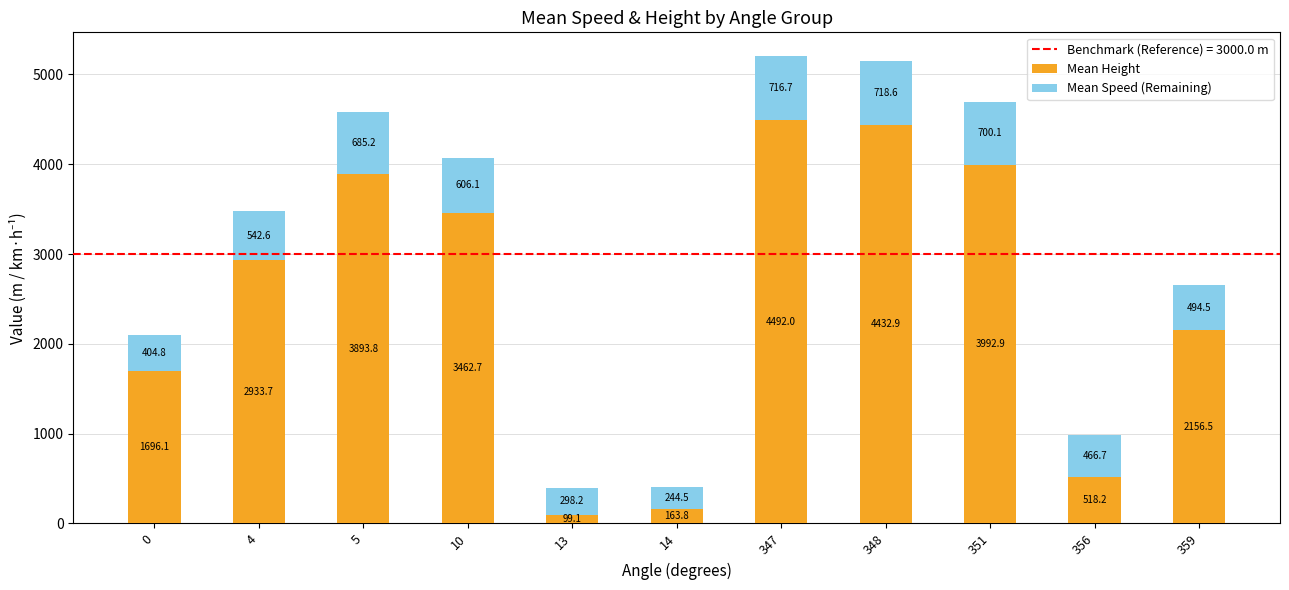

Reading left to right, what are the values for Mean Height?

0=1696.1	4=2933.7	5=3893.8	10=3462.7	13=99.1	14=163.8	347=4492.0	348=4432.9	351=3992.9	356=518.2	359=2156.5